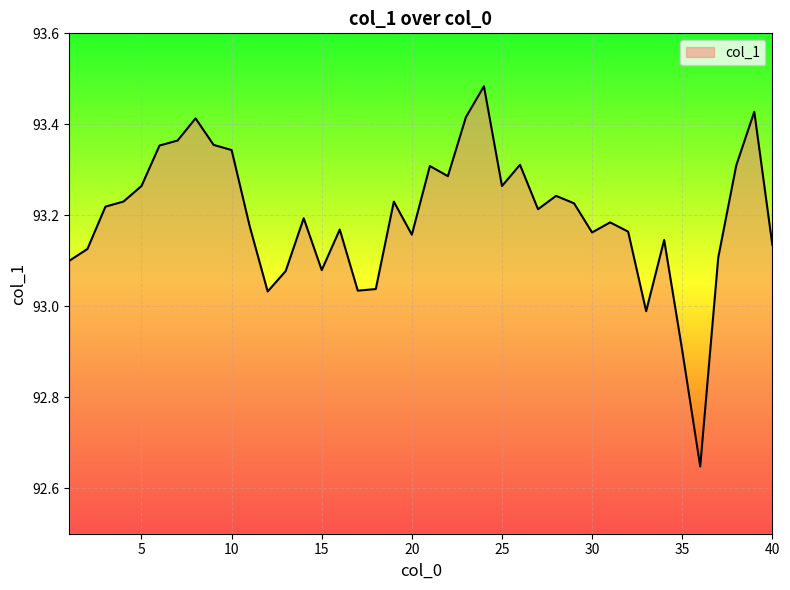

How many lines are shown in the chart?

1